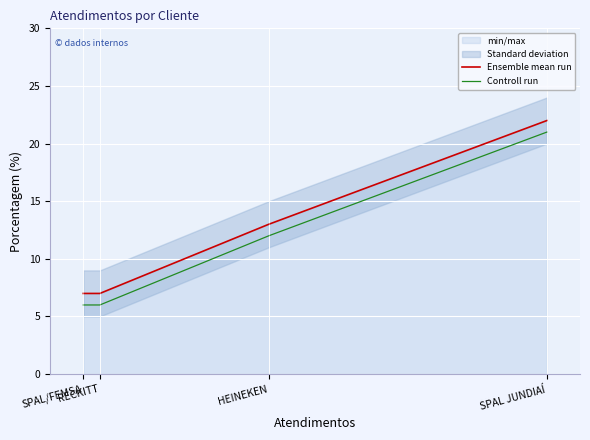

At SPAL JUNDIAÍ, list the series in order from smallest to largest.

Controll run, Ensemble mean run